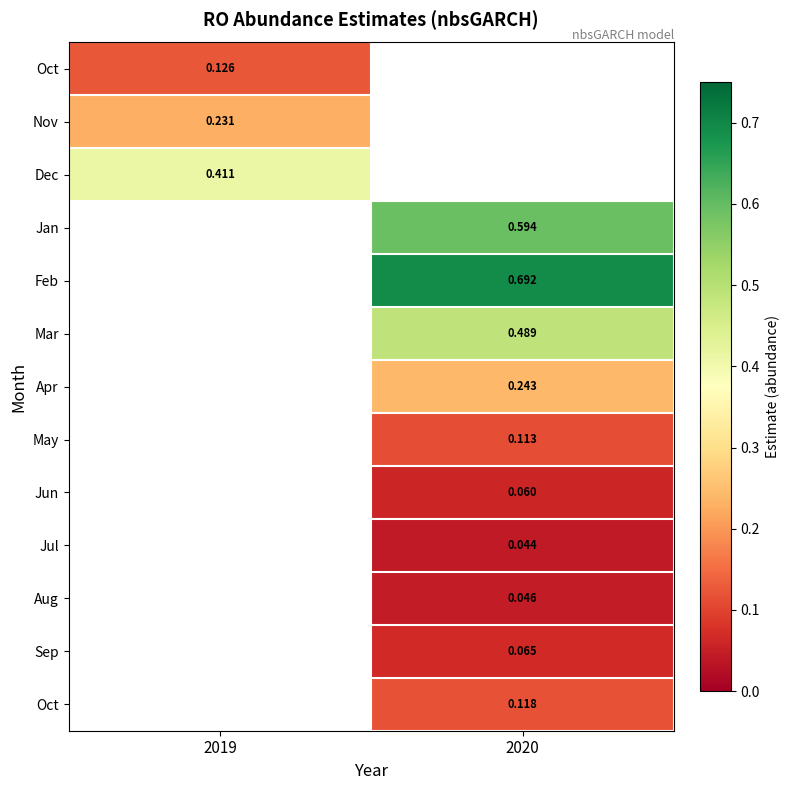

At how many categories does at least one series exceed 0?

2